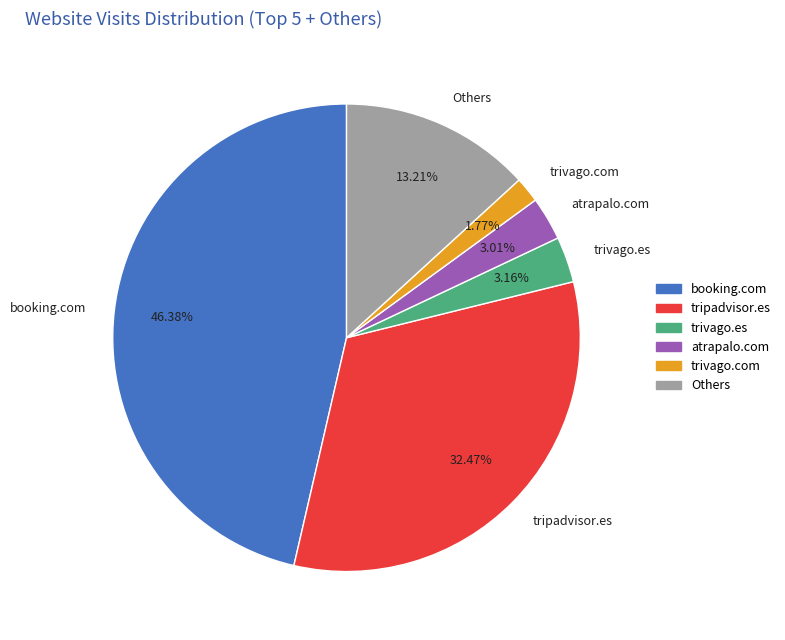

Between tripadvisor.es and Others, which is larger?

tripadvisor.es